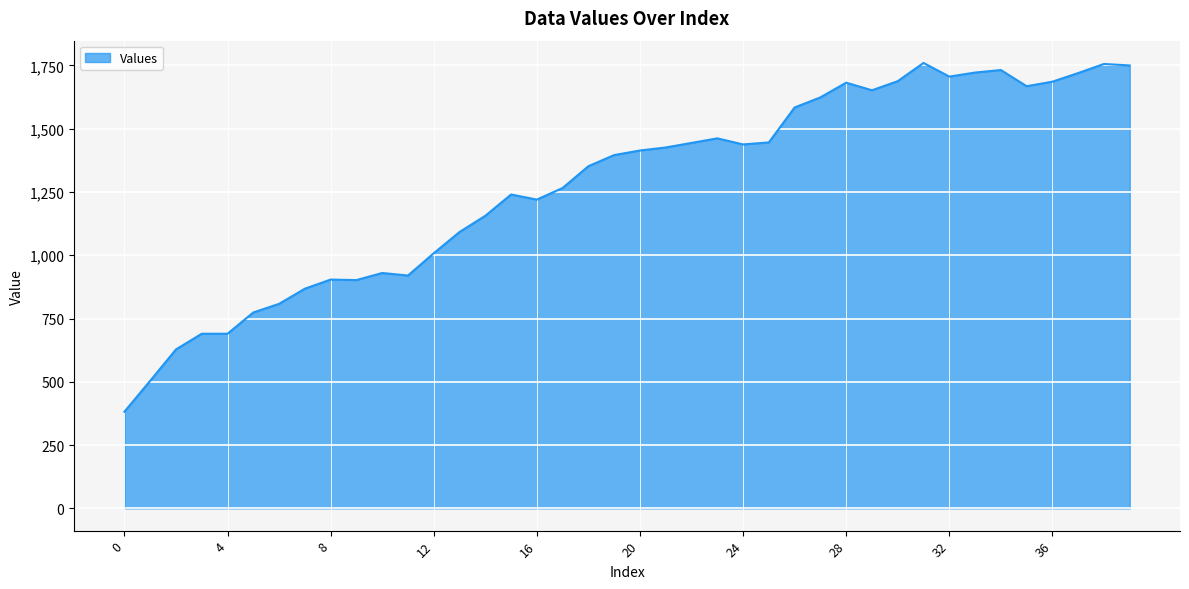

What is the smallest value displayed?

382